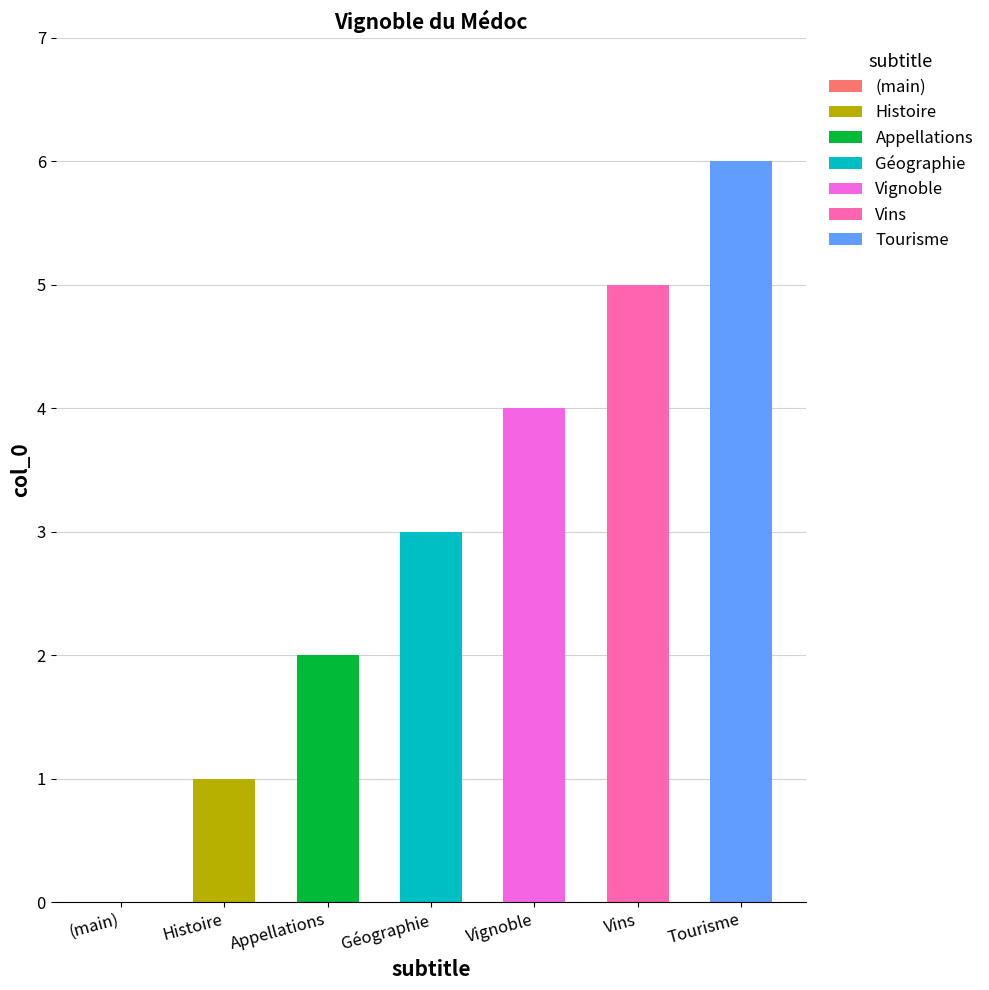

Read the value at Vignoble.

4